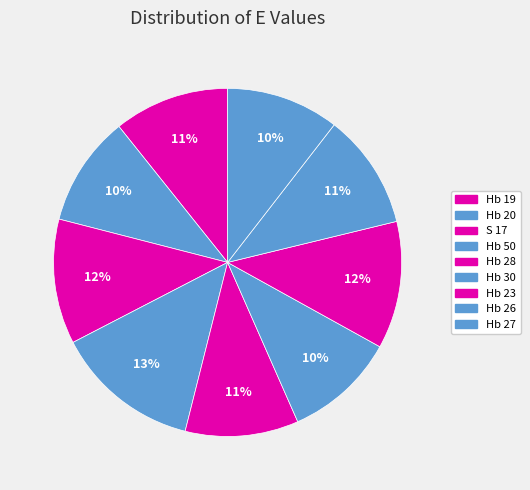

How many slices are in this pie chart?

9